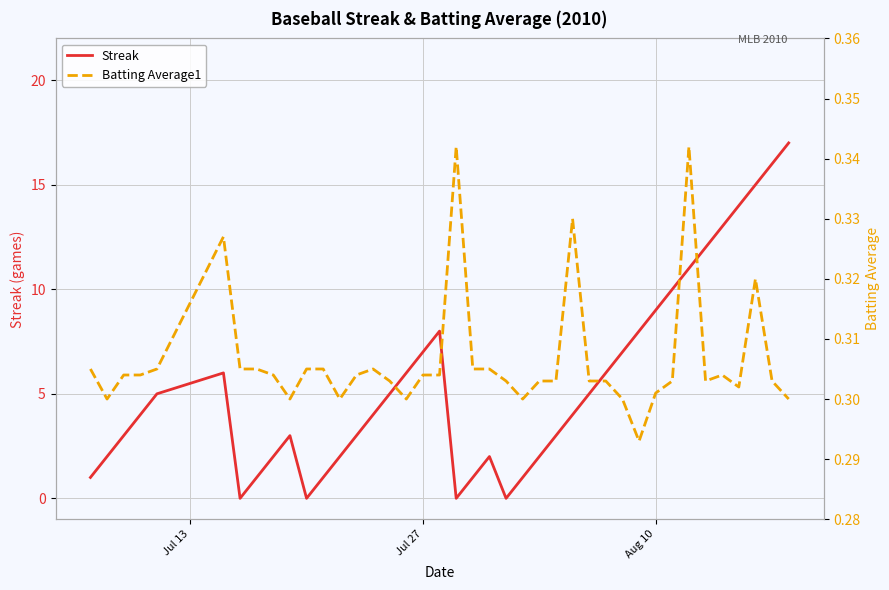

What is the maximum value for Streak?

17